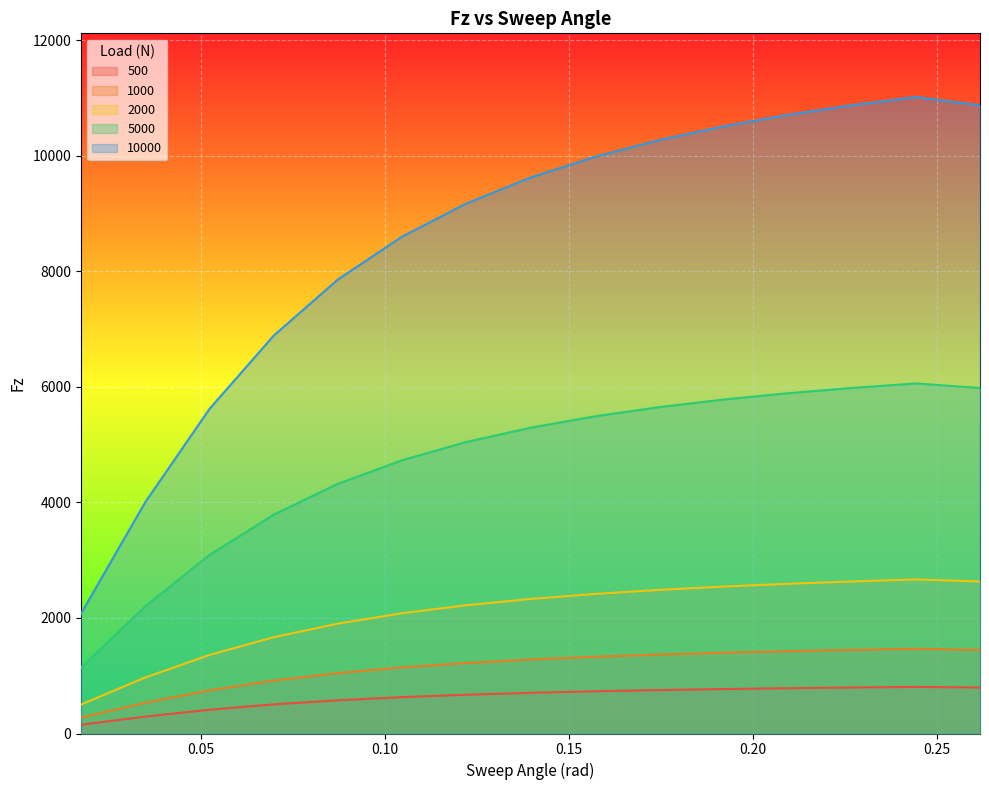

Reading right to left, transcribe all the data shown in this chart.

500: 0.261799387799149=796.1	0.244346095279206=806.6	0.226892802759263=796.1	0.20943951023932=783.9	0.191986217719376=769.3	0.174532925199433=751.9	0.15707963267949=730.7	0.139626340159546=704.5	0.122173047639603=671.6	0.10471975511966=629.7	0.0872664625997165=575.3	0.0698131700797732=504.2	0.0523598775598299=411.2	0.0349065850398866=293.1	0.0174532925199433=152.0
1000: 0.261799387799149=1447.5	0.244346095279206=1466.5	0.226892802759263=1447.5	0.20943951023932=1425.2	0.191986217719376=1398.8	0.174532925199433=1367.1	0.15707963267949=1328.5	0.139626340159546=1280.9	0.122173047639603=1221.2	0.10471975511966=1144.9	0.0872664625997165=1046.0	0.0698131700797732=916.7	0.0523598775598299=747.7	0.0349065850398866=532.9	0.0174532925199433=276.3
2000: 0.261799387799149=2631.8	0.244346095279206=2666.4	0.226892802759263=2631.8	0.20943951023932=2591.3	0.191986217719376=2543.3	0.174532925199433=2485.6	0.15707963267949=2415.5	0.139626340159546=2329.0	0.122173047639603=2220.3	0.10471975511966=2081.6	0.0872664625997165=1901.9	0.0698131700797732=1666.6	0.0523598775598299=1359.5	0.0349065850398866=968.8	0.0174532925199433=502.3
5000: 0.261799387799149=5981.5	0.244346095279206=6060.1	0.226892802759263=5981.5	0.20943951023932=5889.3	0.191986217719376=5780.2	0.174532925199433=5649.2	0.15707963267949=5489.9	0.139626340159546=5293.1	0.122173047639603=5046.1	0.10471975511966=4730.9	0.0872664625997165=4322.4	0.0698131700797732=3787.8	0.0523598775598299=3089.8	0.0349065850398866=2201.9	0.0174532925199433=1141.6
10000: 0.261799387799149=10875.4	0.244346095279206=11018.4	0.226892802759263=10875.4	0.20943951023932=10707.9	0.191986217719376=10509.4	0.174532925199433=10271.2	0.15707963267949=9981.5	0.139626340159546=9623.8	0.122173047639603=9174.7	0.10471975511966=8601.6	0.0872664625997165=7858.9	0.0698131700797732=6887.0	0.0523598775598299=5617.8	0.0349065850398866=4003.4	0.0174532925199433=2075.7